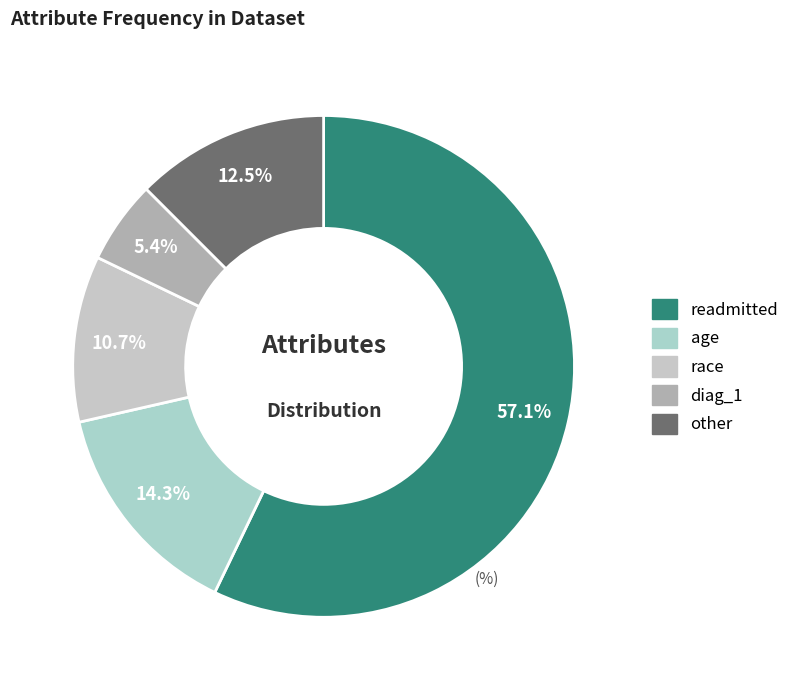

To the nearest percent, what is the average slice percentage?

20%